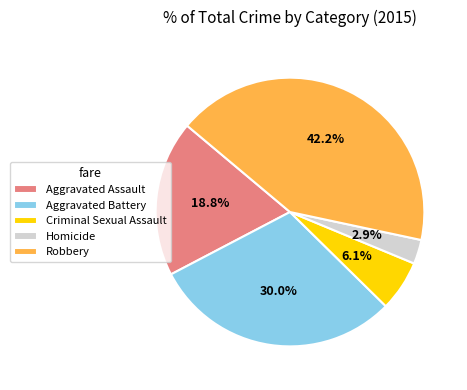

The Homicide slice represents 3% of the pie. True or false?

True